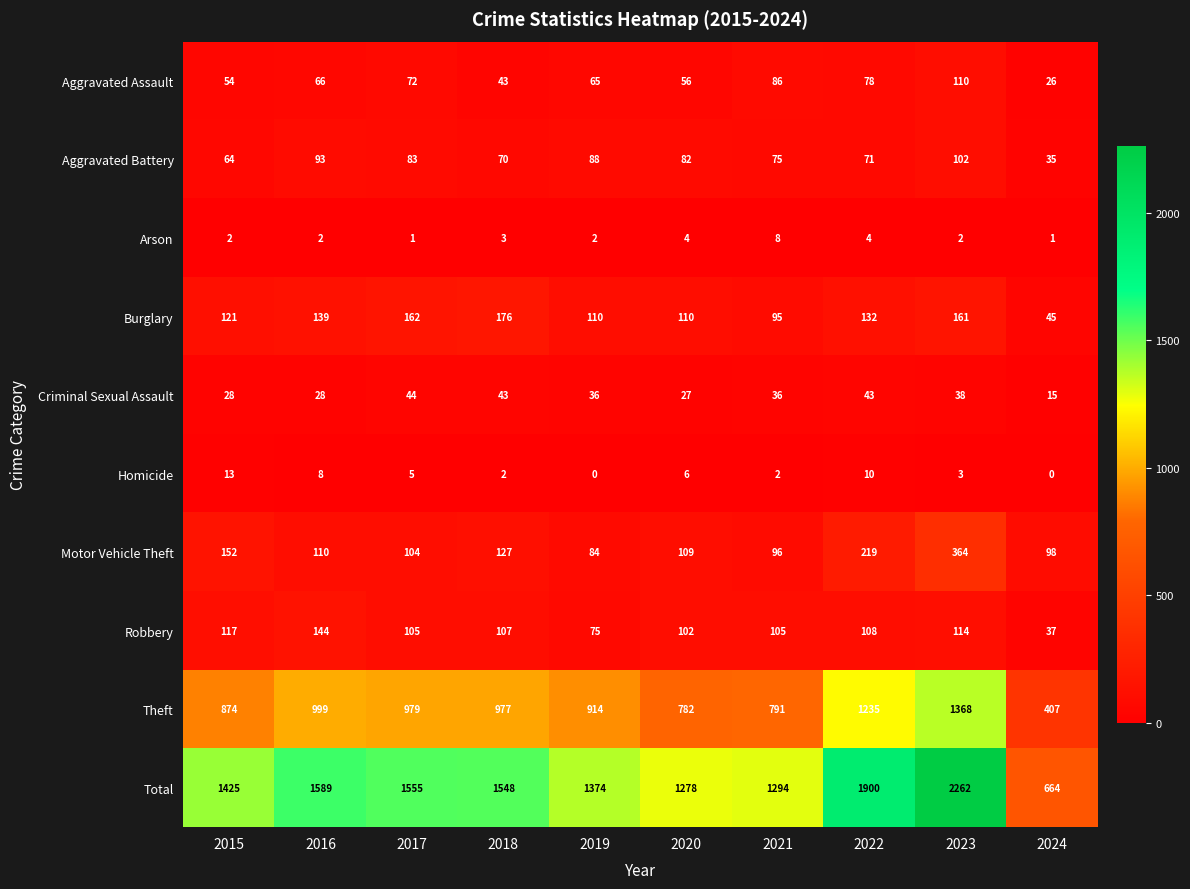

The value of Aggravated Battery at 2024 is 55. True or false?

False